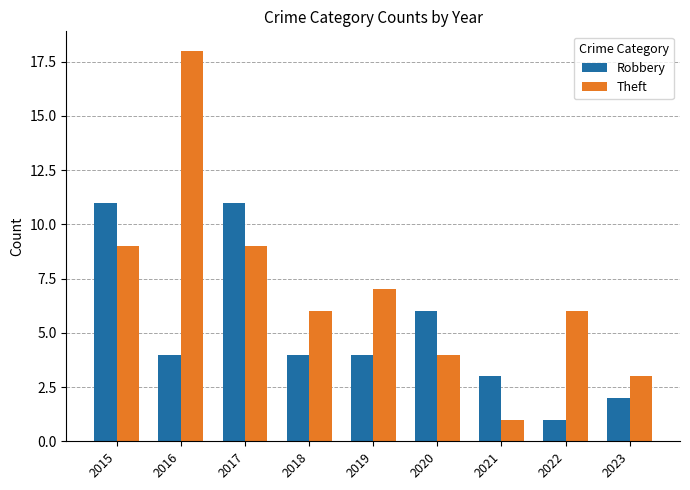

Reading left to right, transcribe all the data shown in this chart.

Robbery: 11	4	11	4	4	6	3	1	2
Theft: 9	18	9	6	7	4	1	6	3